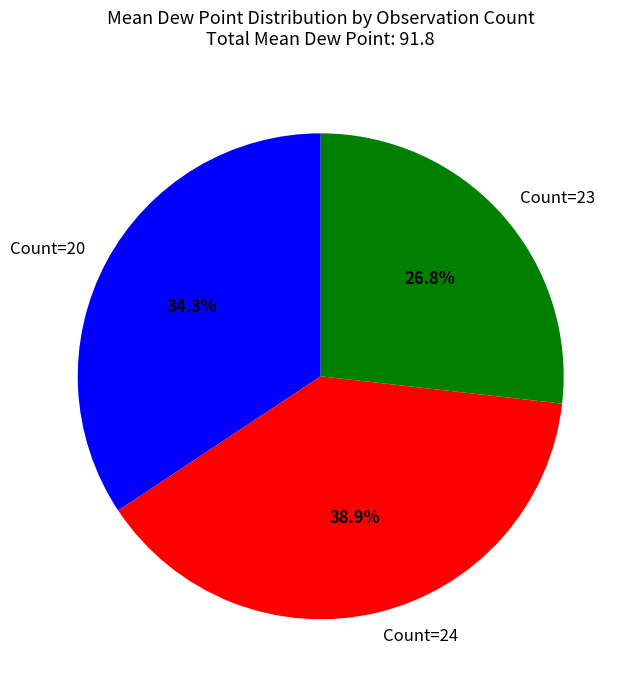

To the nearest percent, what is the difference between the largest and smallest slice percentages?

12%